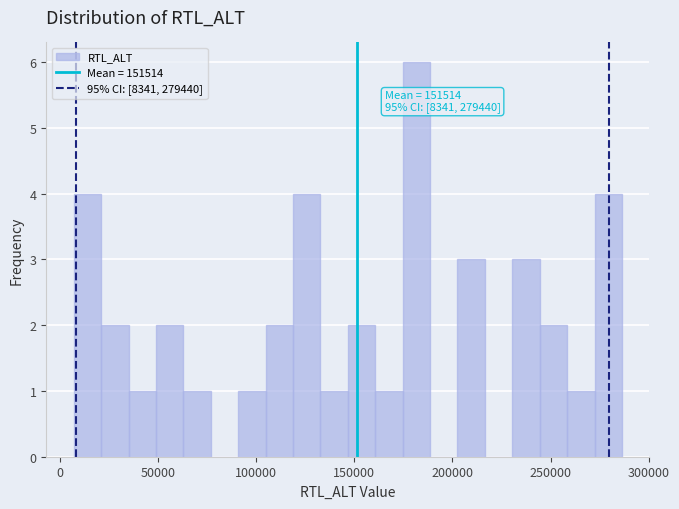

Read against the x-axis, roughly where is the centre of the tallest bar?

180000